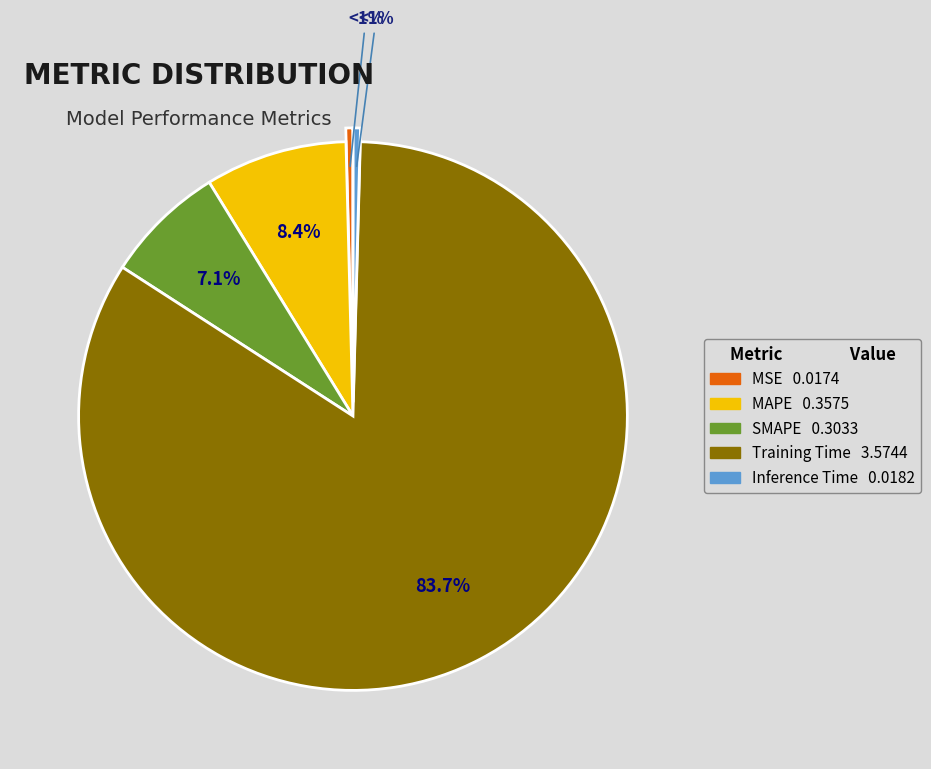

To the nearest percent, what is the average slice percentage?

20%